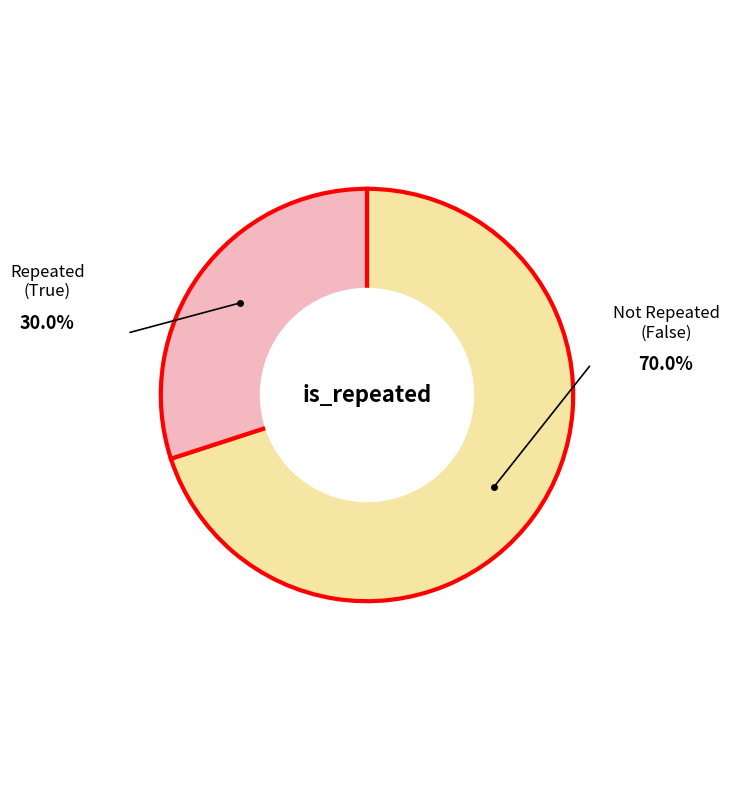

Does any single category account for the majority?

Yes